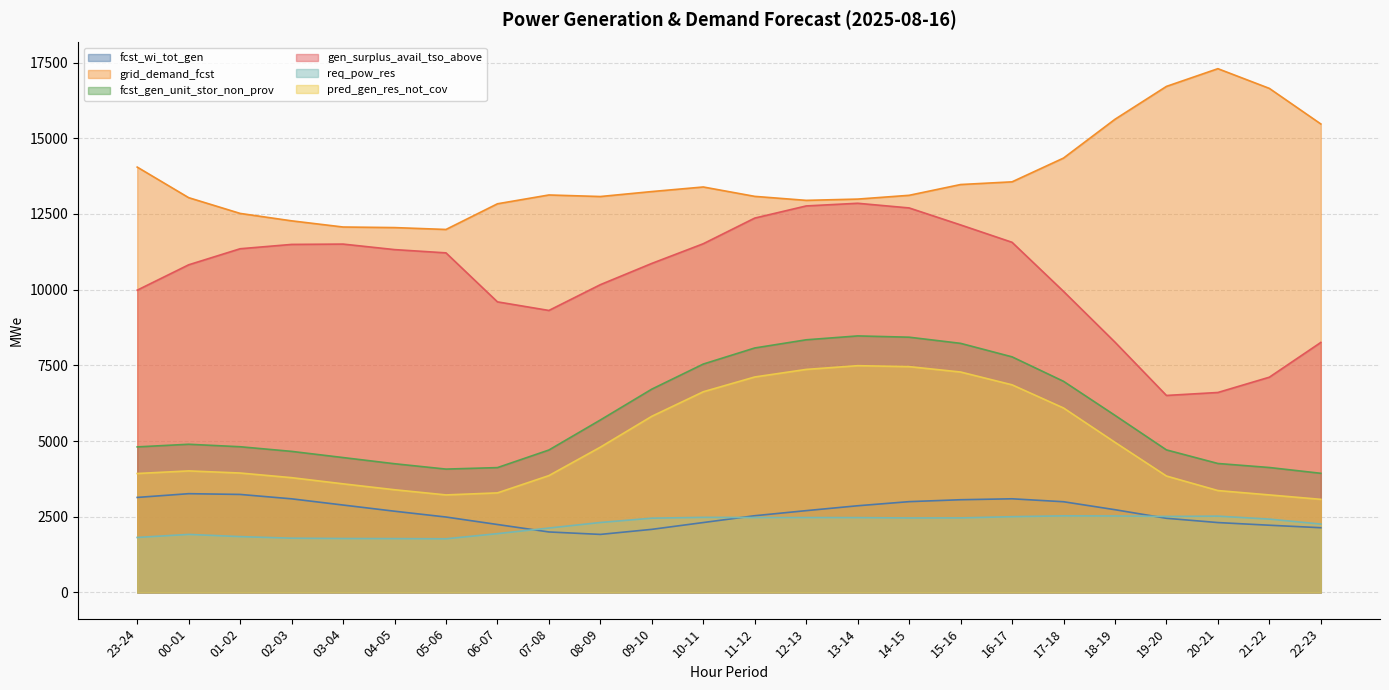

What is the greatest value displayed?

17298